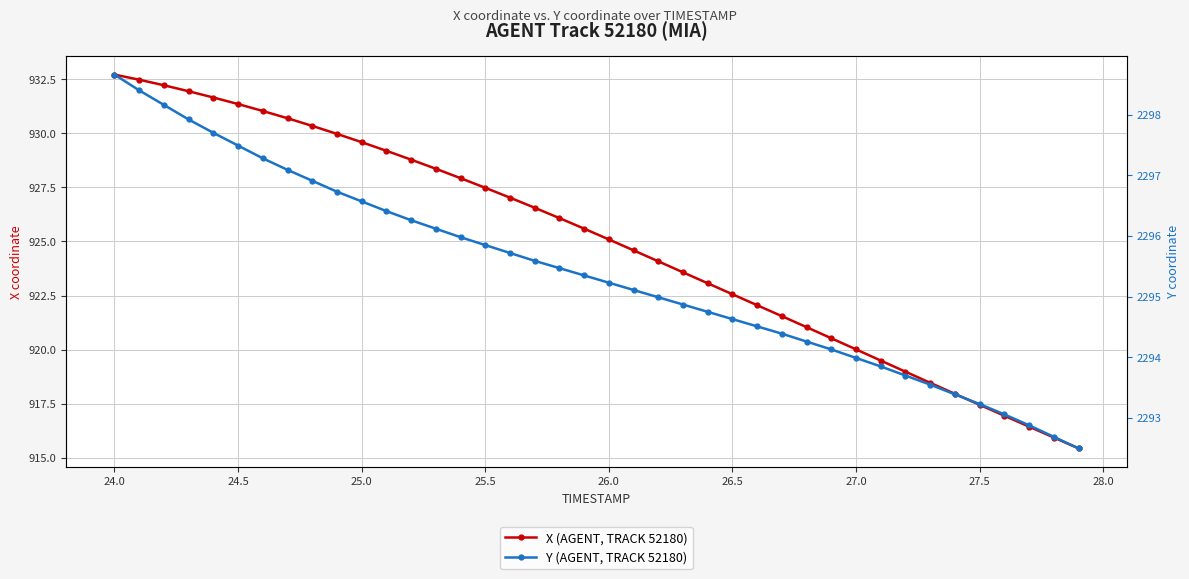

True or false: X (AGENT, TRACK 52180) and Y (AGENT, TRACK 52180) cross at least once.

False